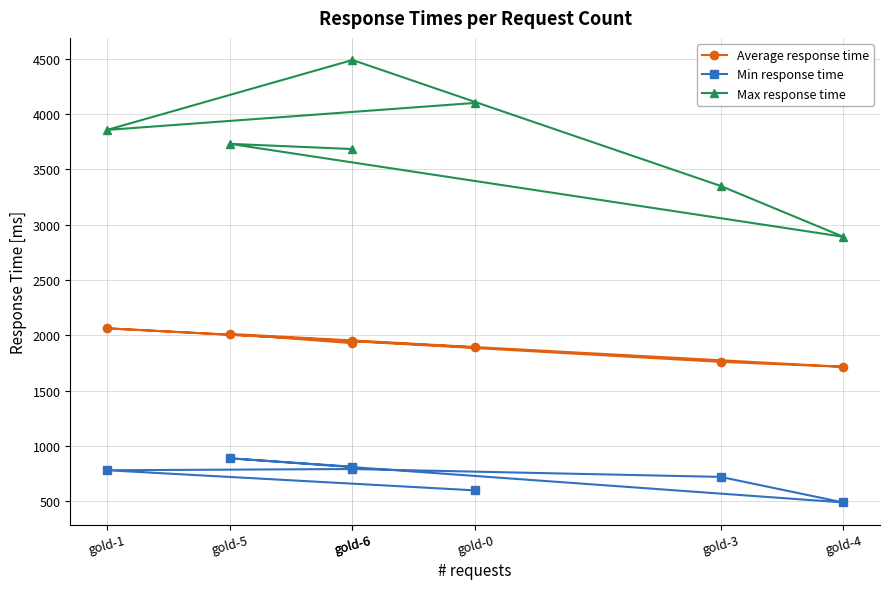

Is it true that Min response time equals 719 at gold-3?

True